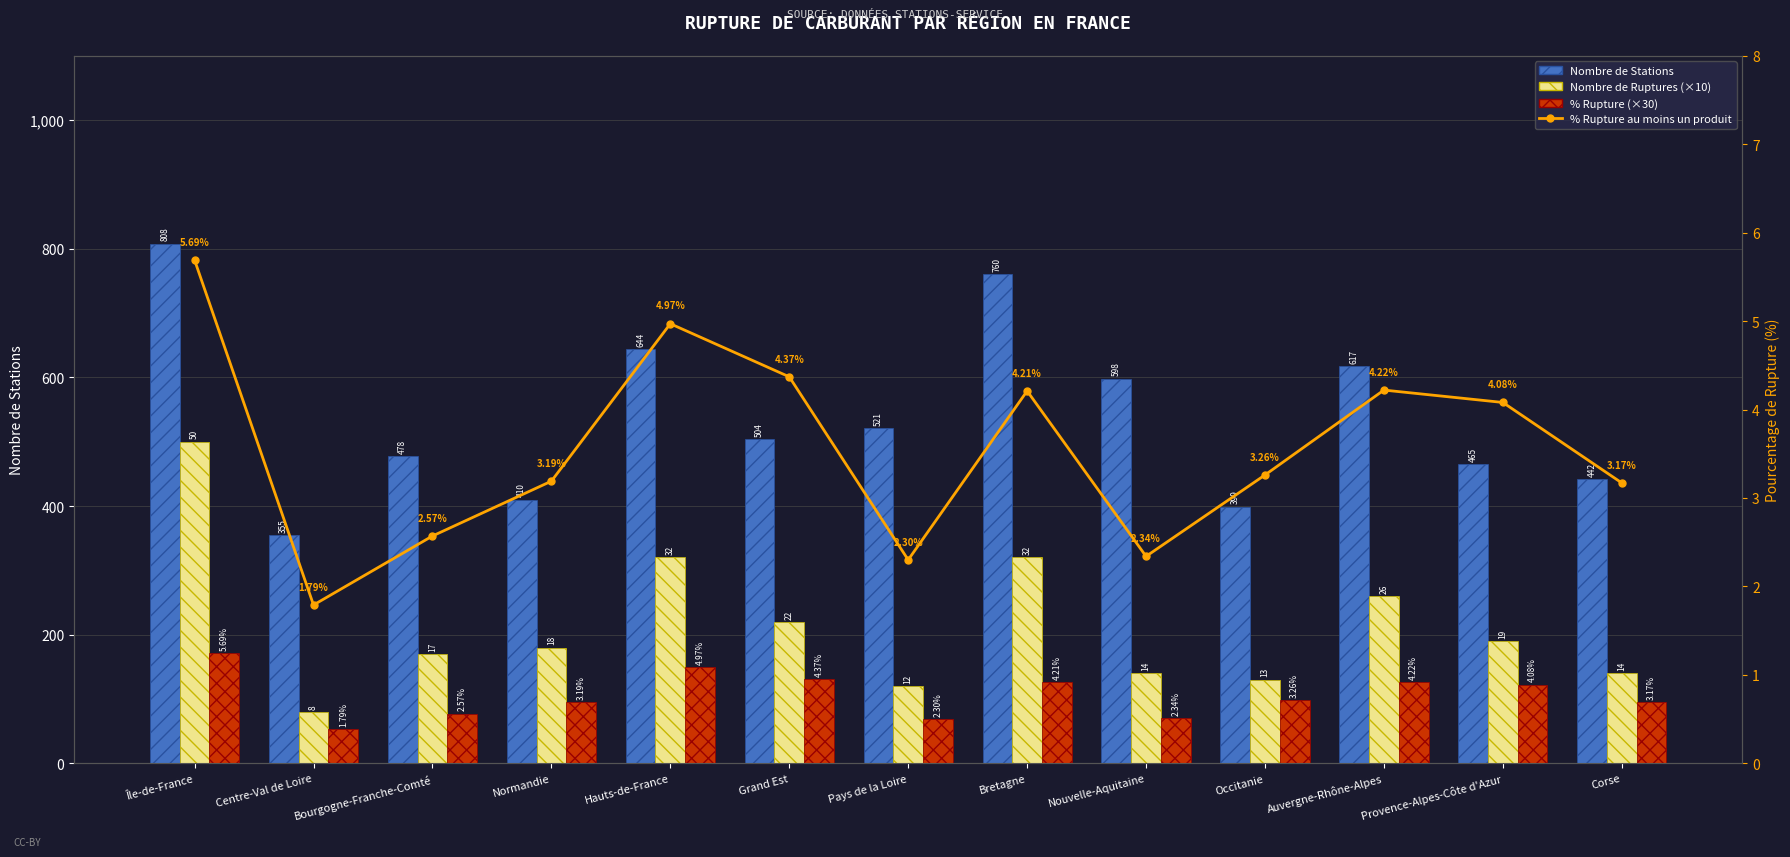

Are the bars horizontal?

No